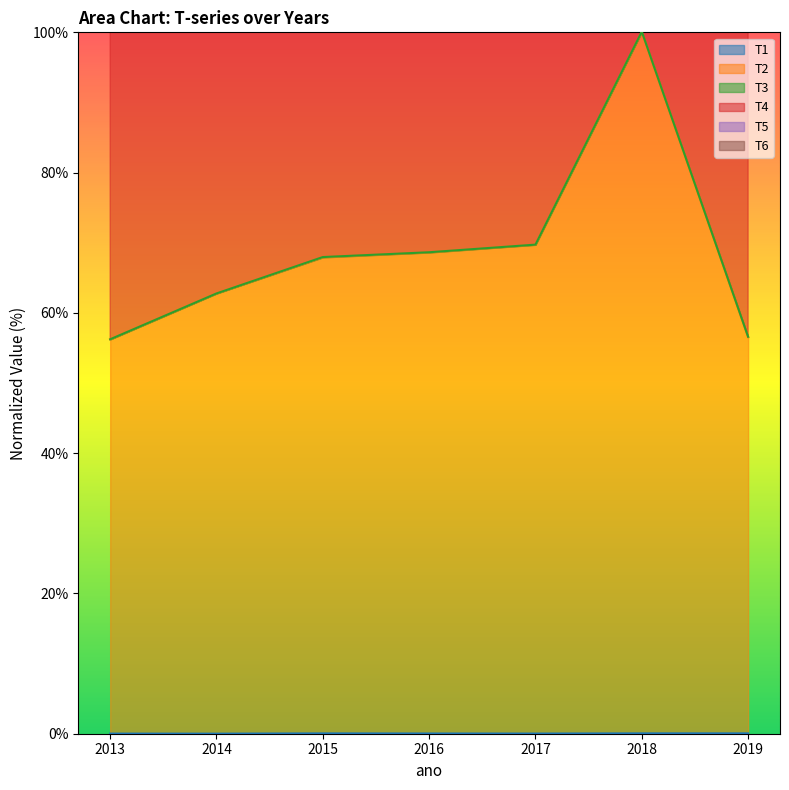

What is the total value across all series at 2018?

600.4